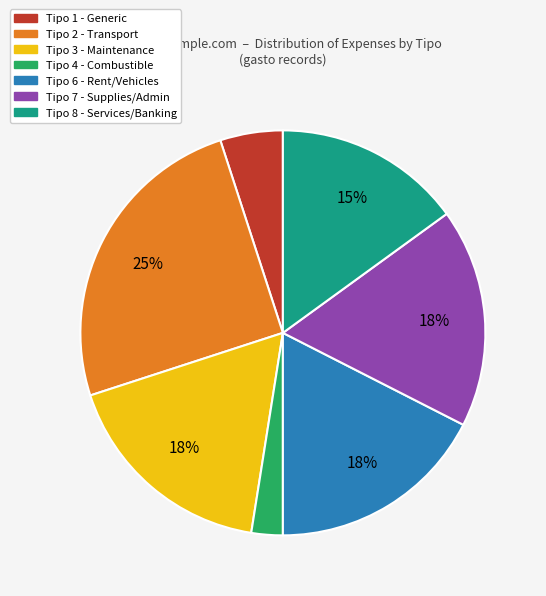

To the nearest percent, what is the average slice percentage?

14%